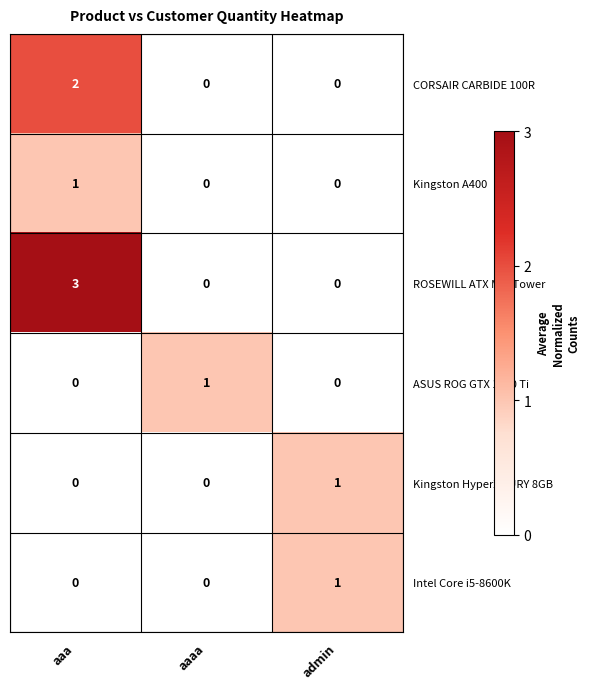

Reading left to right, what are all the values shown in this chart?

CORSAIR CARBIDE 100R: 2	0	0
Kingston A400: 1	0	0
ROSEWILL ATX Mid Tower: 3	0	0
ASUS ROG GTX 1080 Ti: 0	1	0
Kingston HyperX FURY 8GB: 0	0	1
Intel Core i5-8600K: 0	0	1